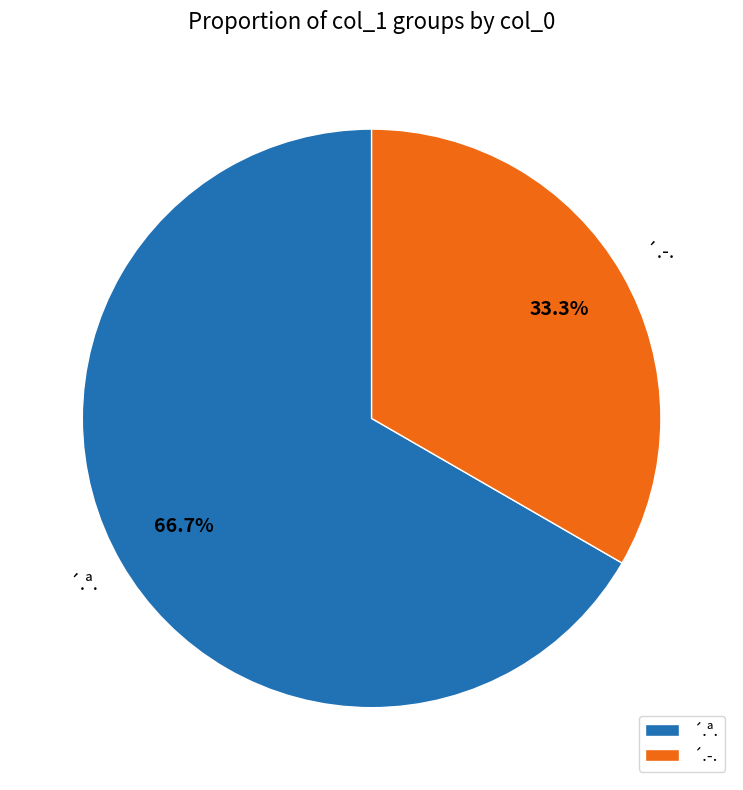

What is the smallest slice in the pie chart?

´.­.